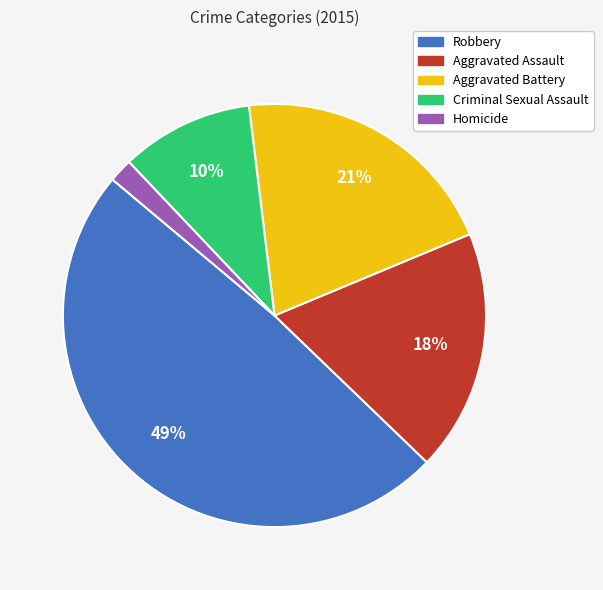

Is there a majority slice in this chart?

No